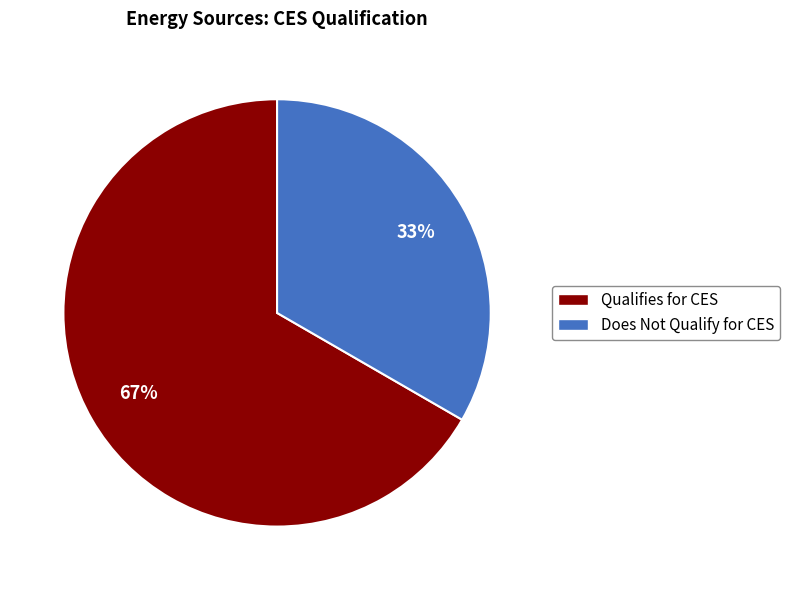

To the nearest percent, what is the average slice percentage?

50%